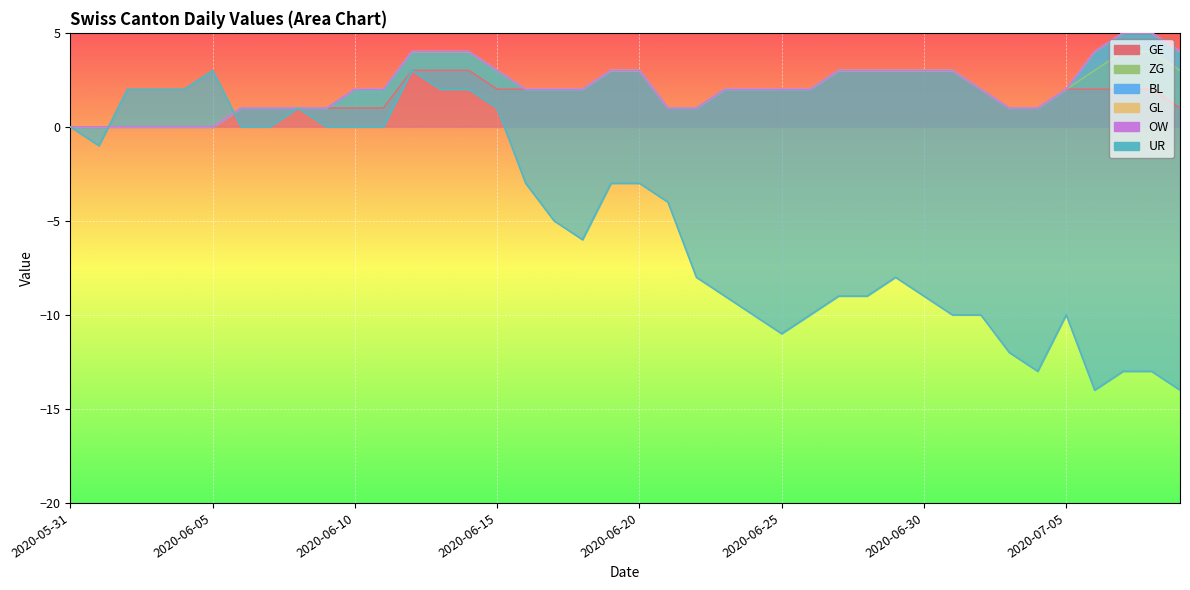

What is the label of the 37th point from the left?

2020-07-06